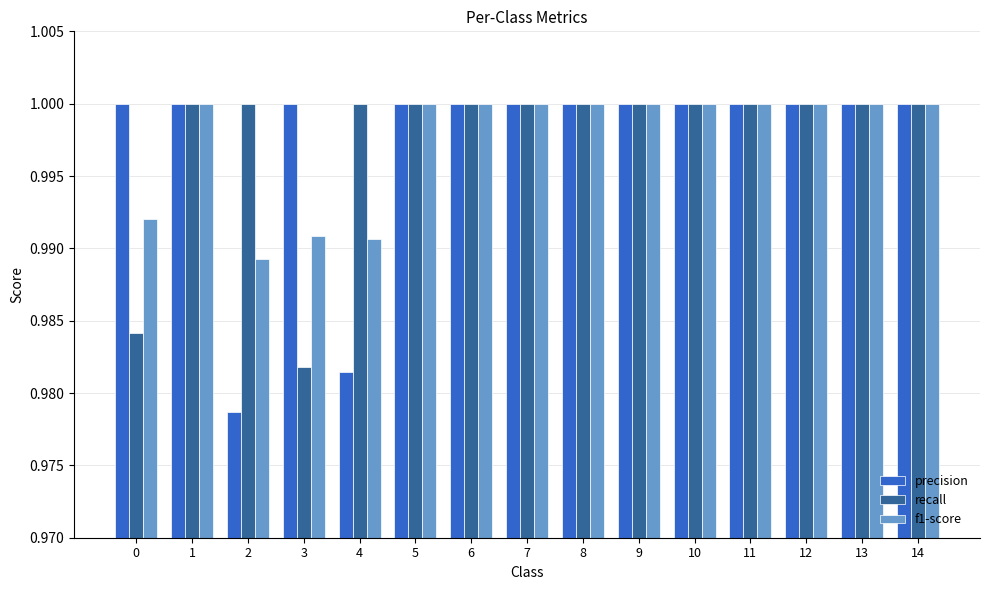

What is the total value across all series at 7?

3.0